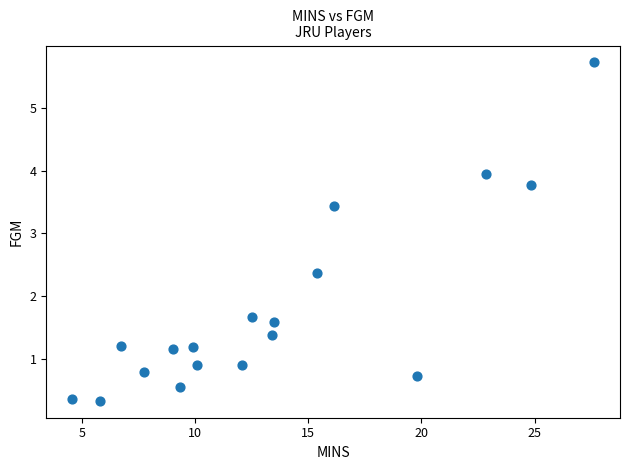

What is the range of Y values (max minus min)?

5.4